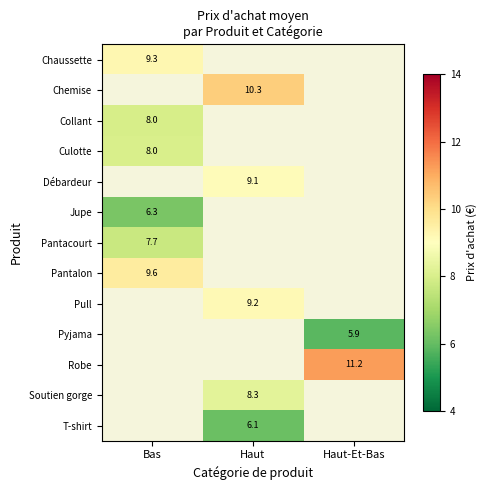

The value of Pull at Haut is 15.3. True or false?

False